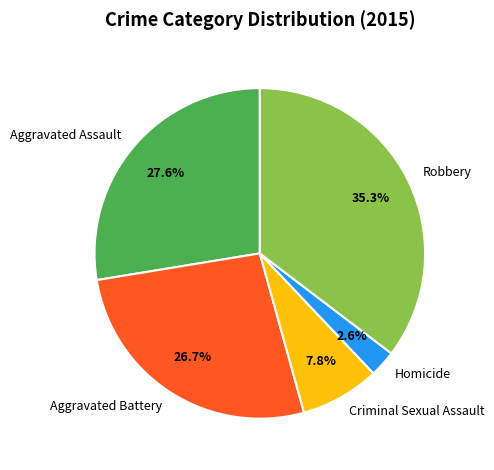

Rank the categories by value from highest to lowest.

Robbery, Aggravated Assault, Aggravated Battery, Criminal Sexual Assault, Homicide